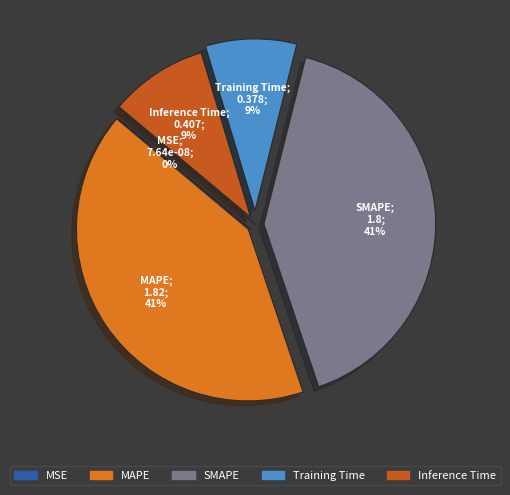

Which category has the biggest portion of the pie?

MAPE